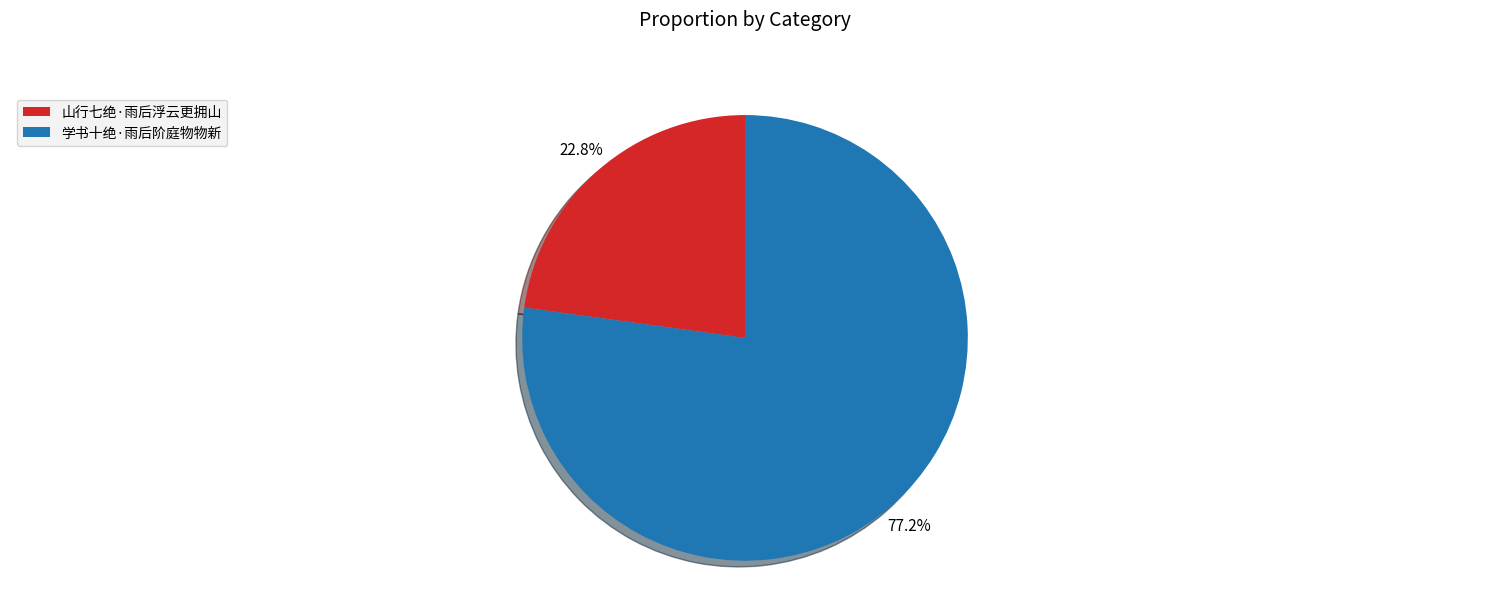

To the nearest percent, what is the difference between the 学书十绝·雨后阶庭物物新 and 山行七绝·雨后浮云更拥山 slice percentages?

54%